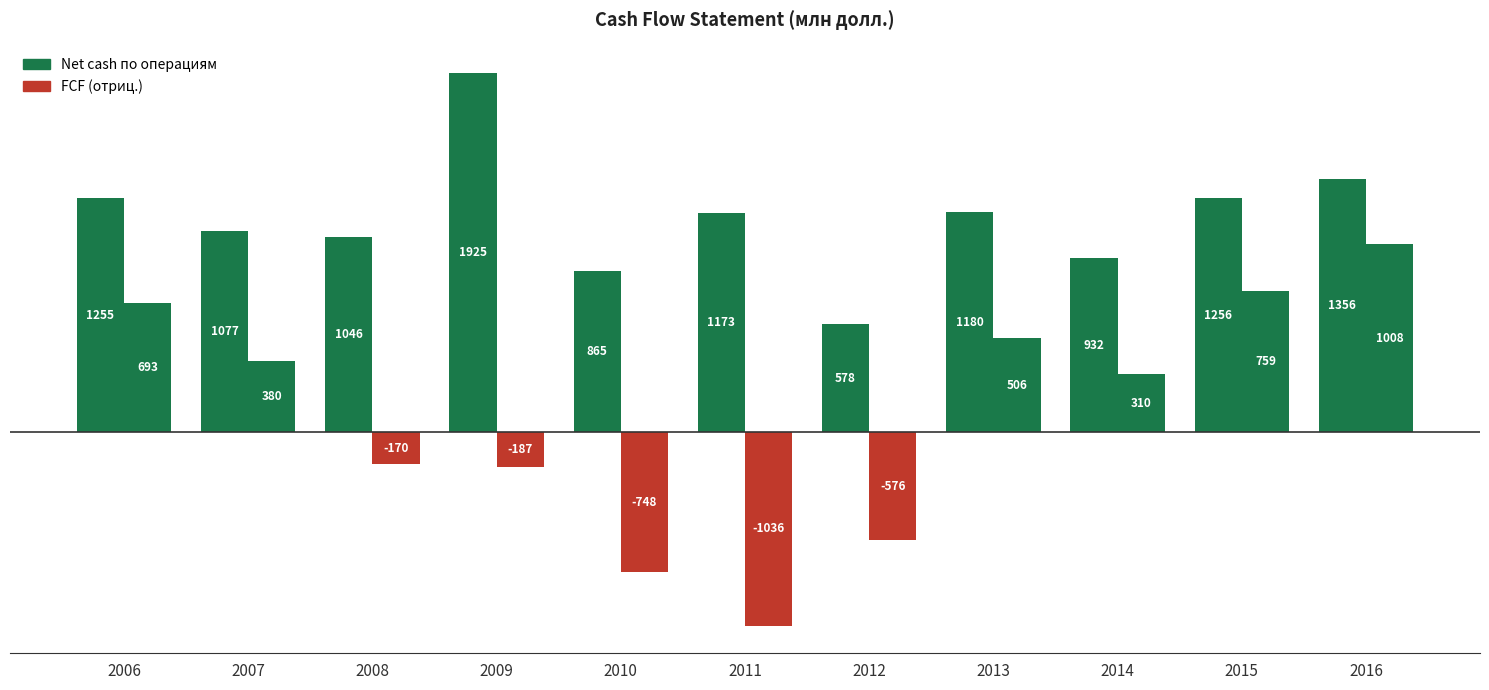

Is it true that FCF equals 310 at 2014?

True